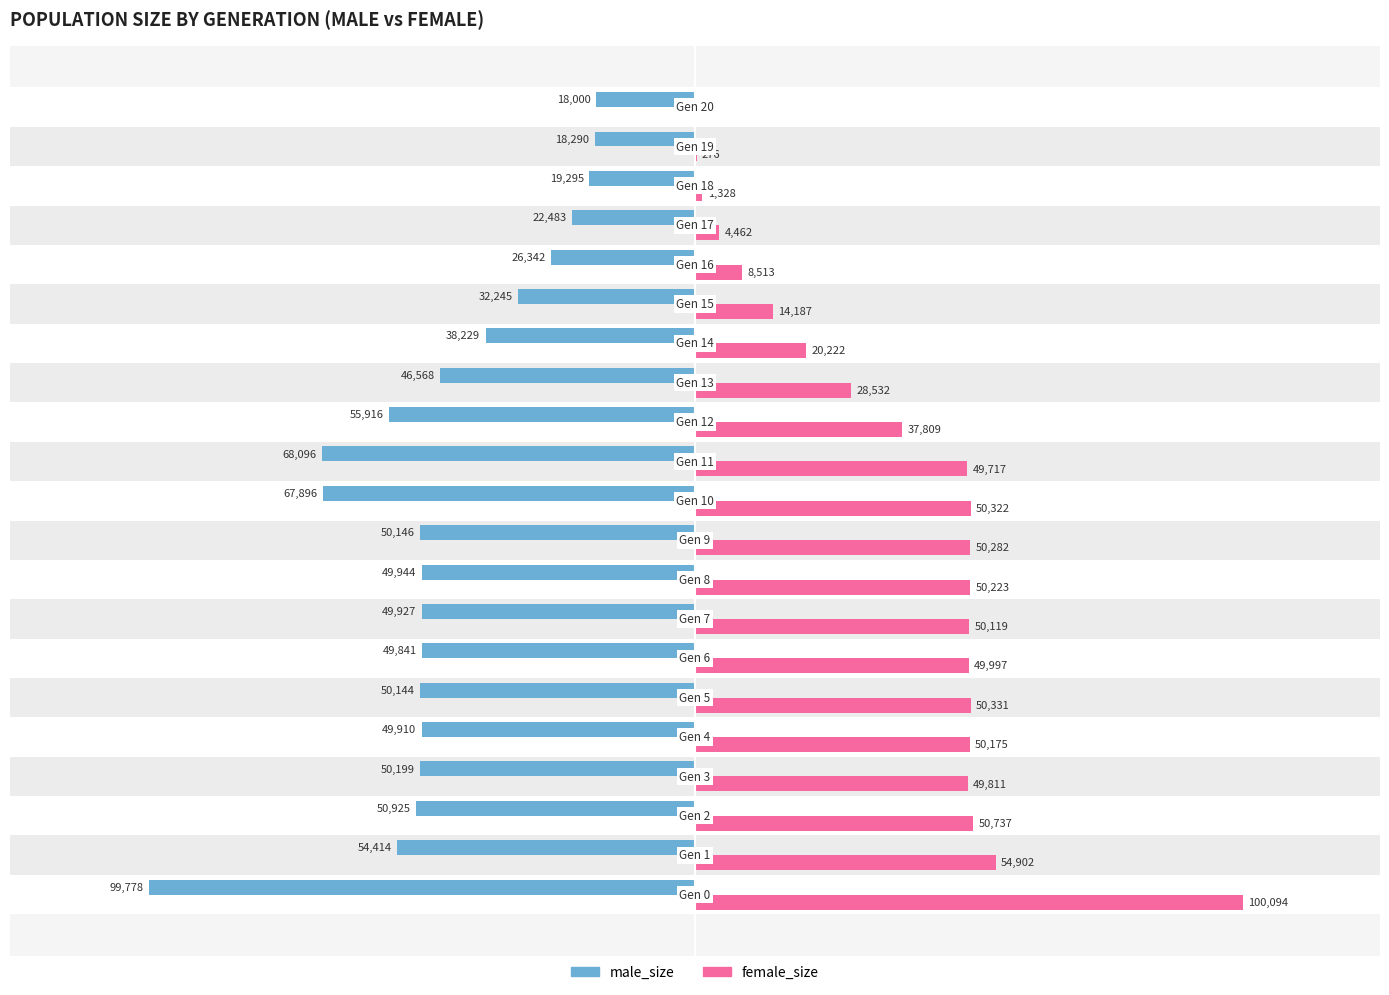

What are all the series names shown in the legend?

male_size, female_size